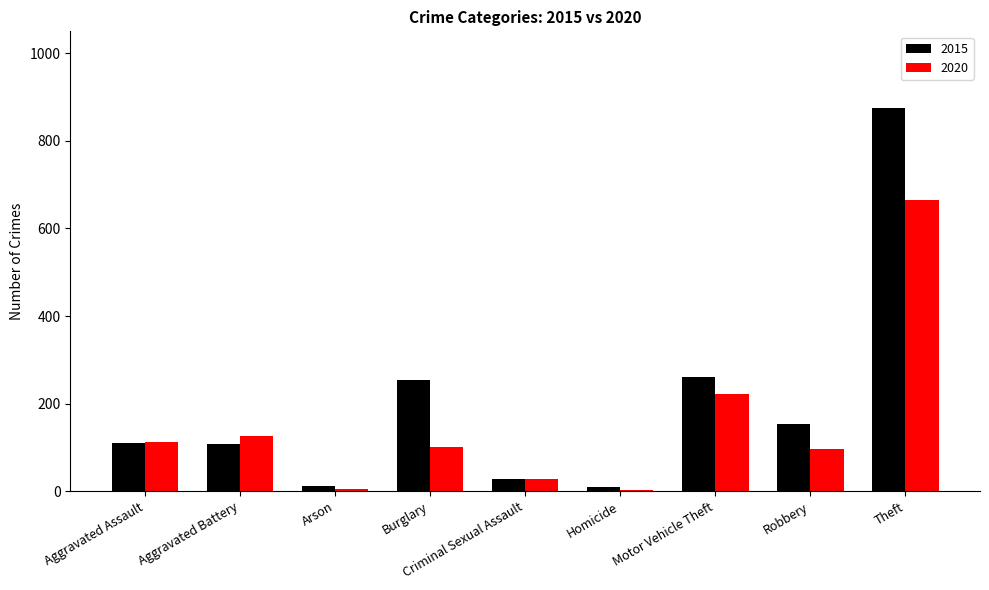

The 2020 series shows 140 at Burglary. True or false?

False